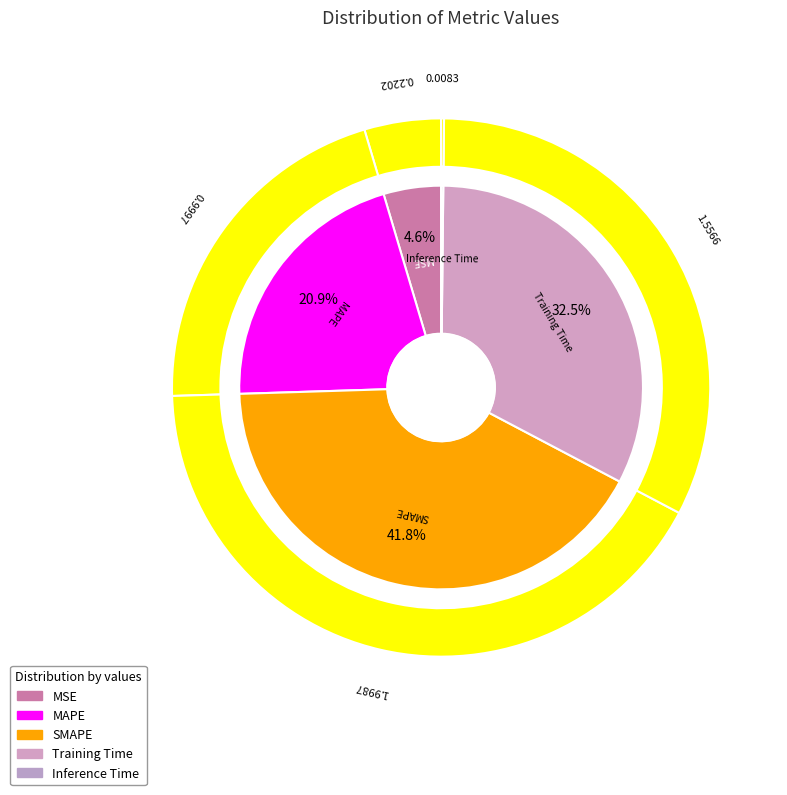

True or false: Training Time accounts for 45% of the total.

False